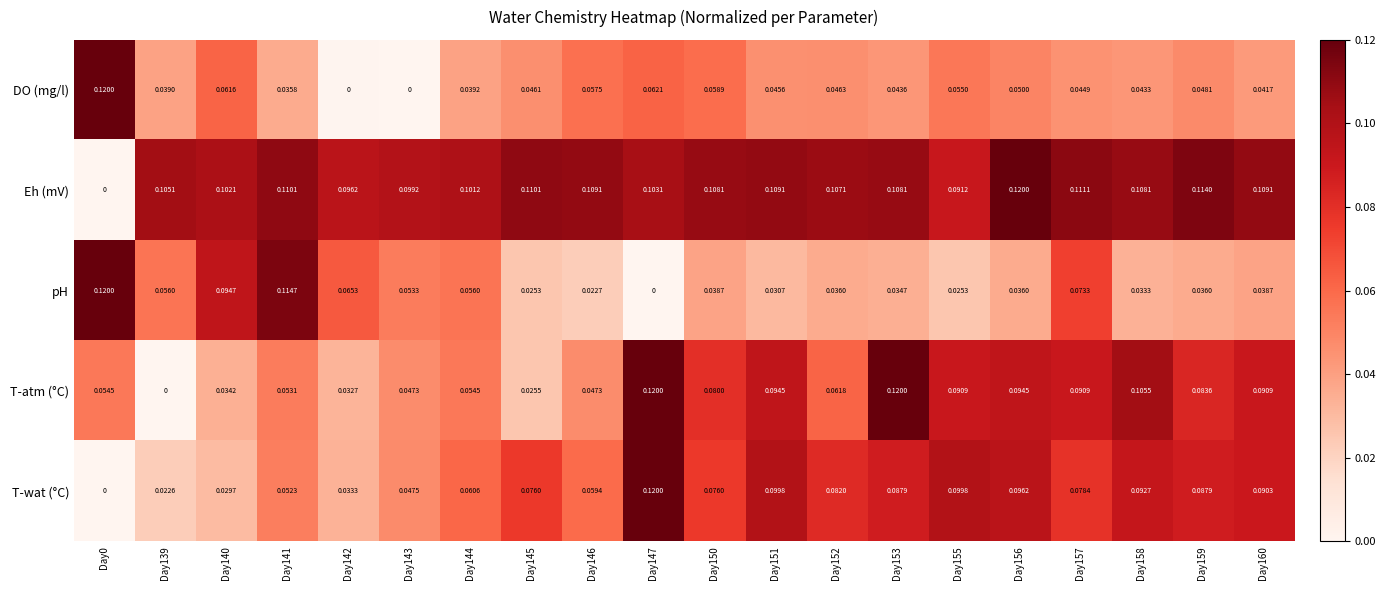

At Day150, list the series in order from smallest to largest.

pH, DO (mg/l), T-wat (°C), T-atm (°C), Eh (mV)